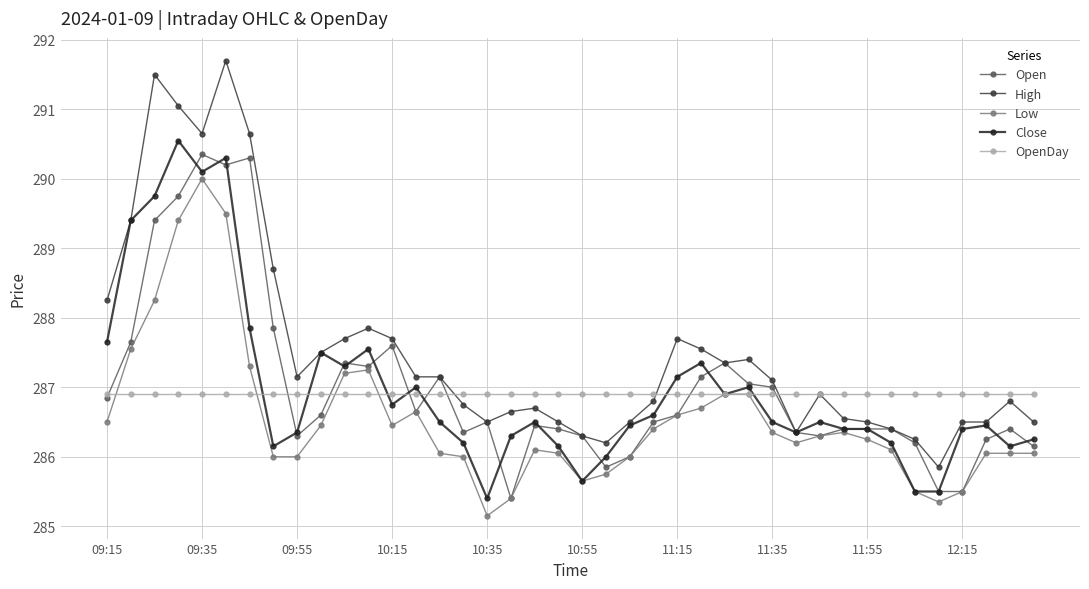

True or false: Open has more than 2 points higher than both neighbors.

True